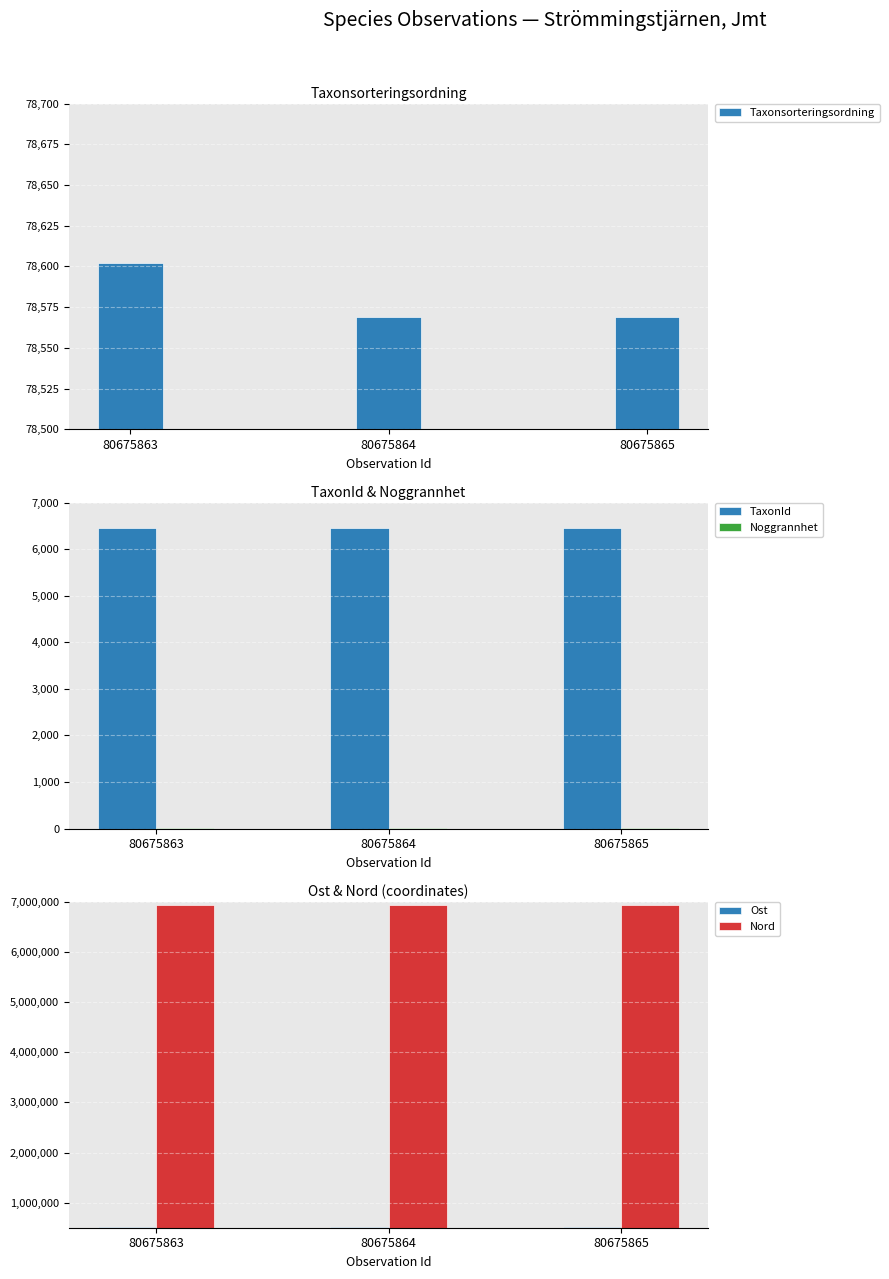

How many distinct data groups are displayed?

5